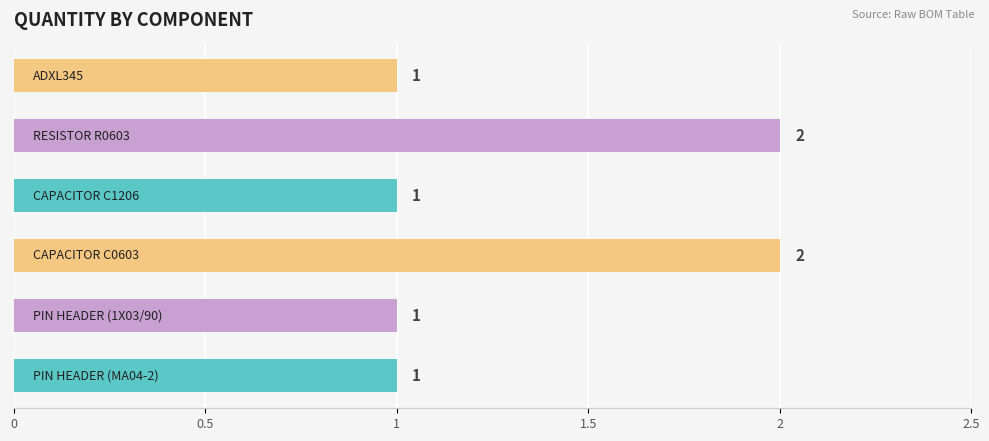

Count the values in the range 1 to 2.

6